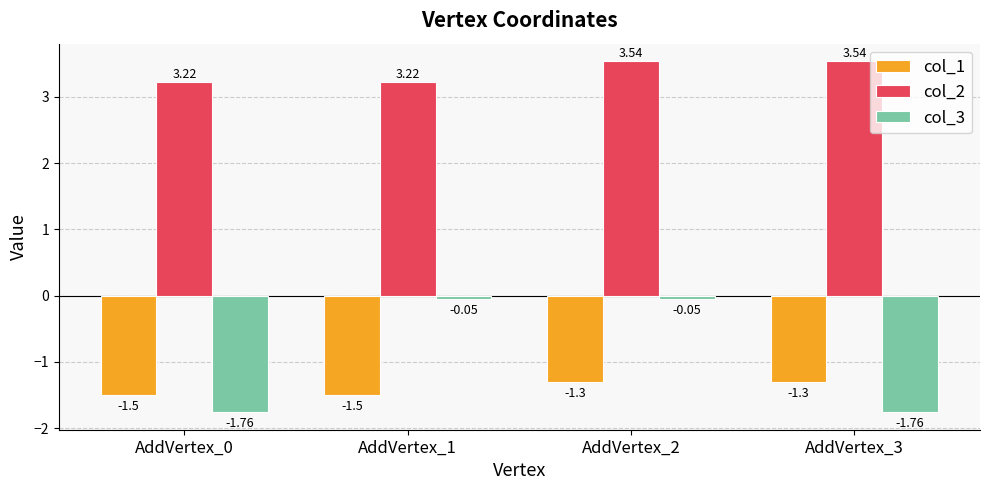

What is the value of the col_1 bar at the 3rd from the left?

-1.3